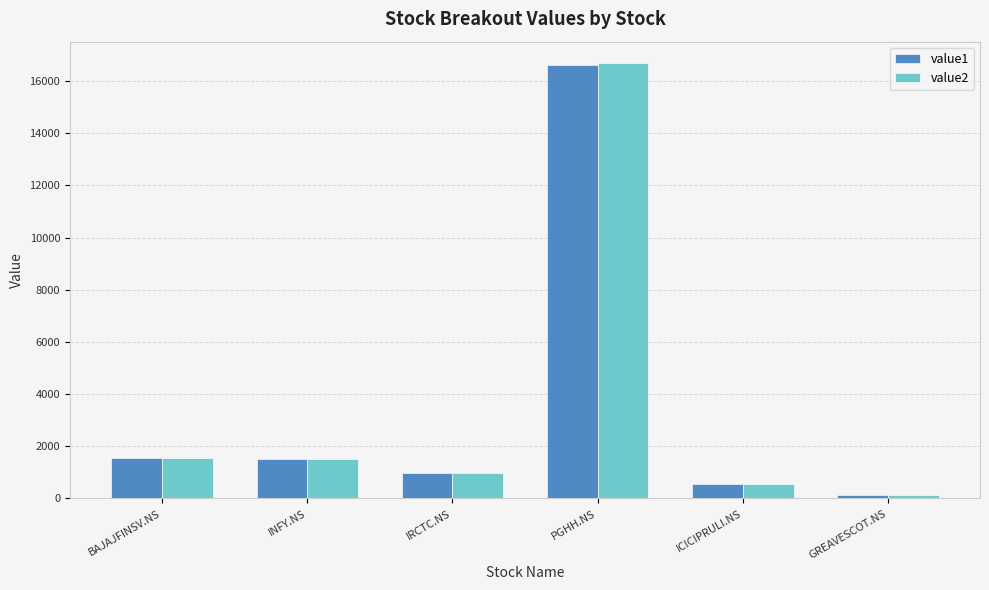

True or false: value2 has a value of 393.8 at INFY.NS.

False